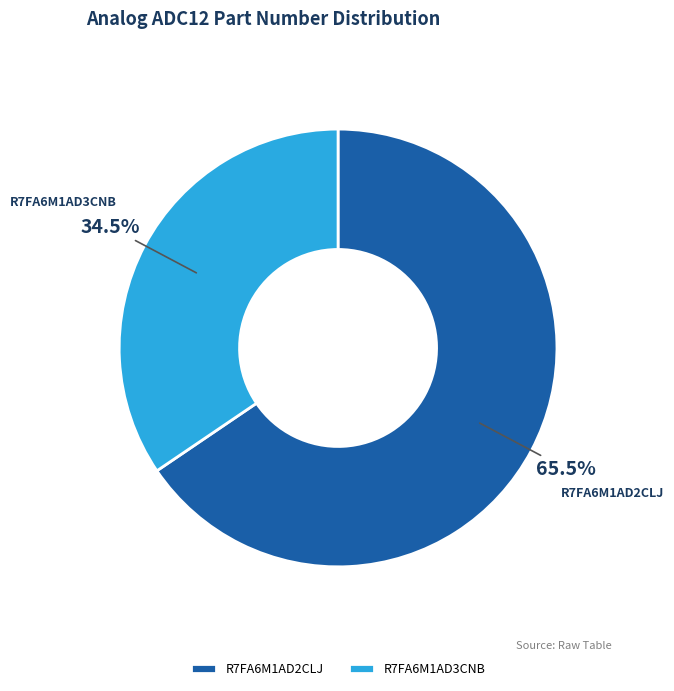

Rank the categories by value from highest to lowest.

R7FA6M1AD2CLJ, R7FA6M1AD3CNB